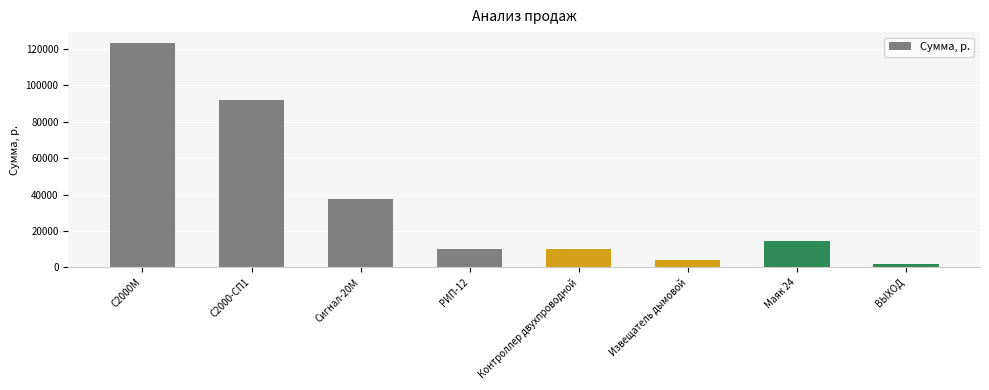

What is the ratio of the value at Сигнал-20М to the value at Маяк 24?

2.6